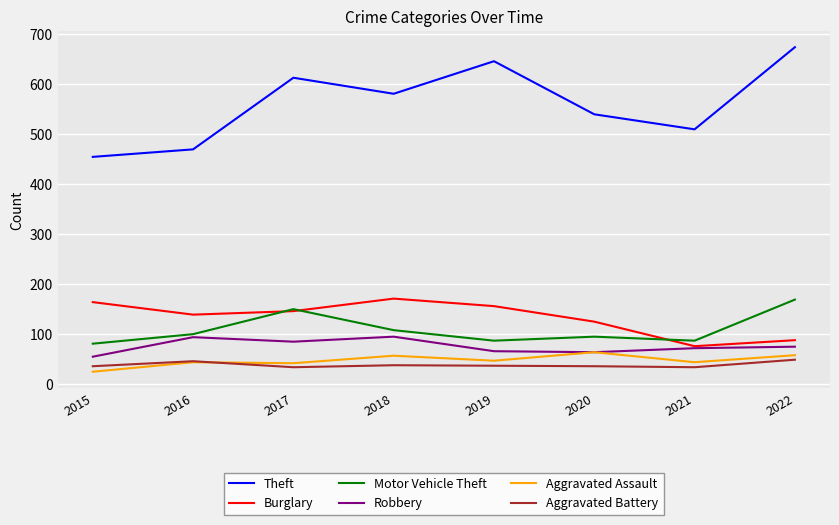

Where is Motor Vehicle Theft nearest to the value 125?

2018